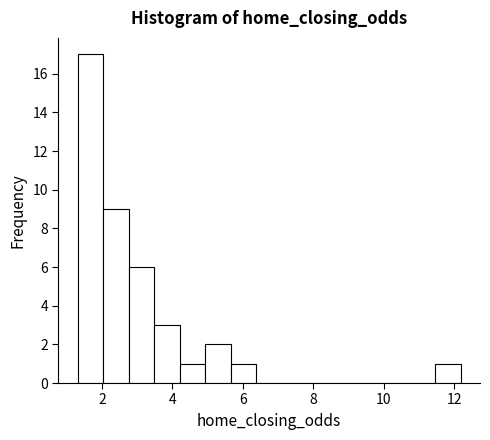

Read against the x-axis, roughly where is the centre of the tallest bar?

1.6